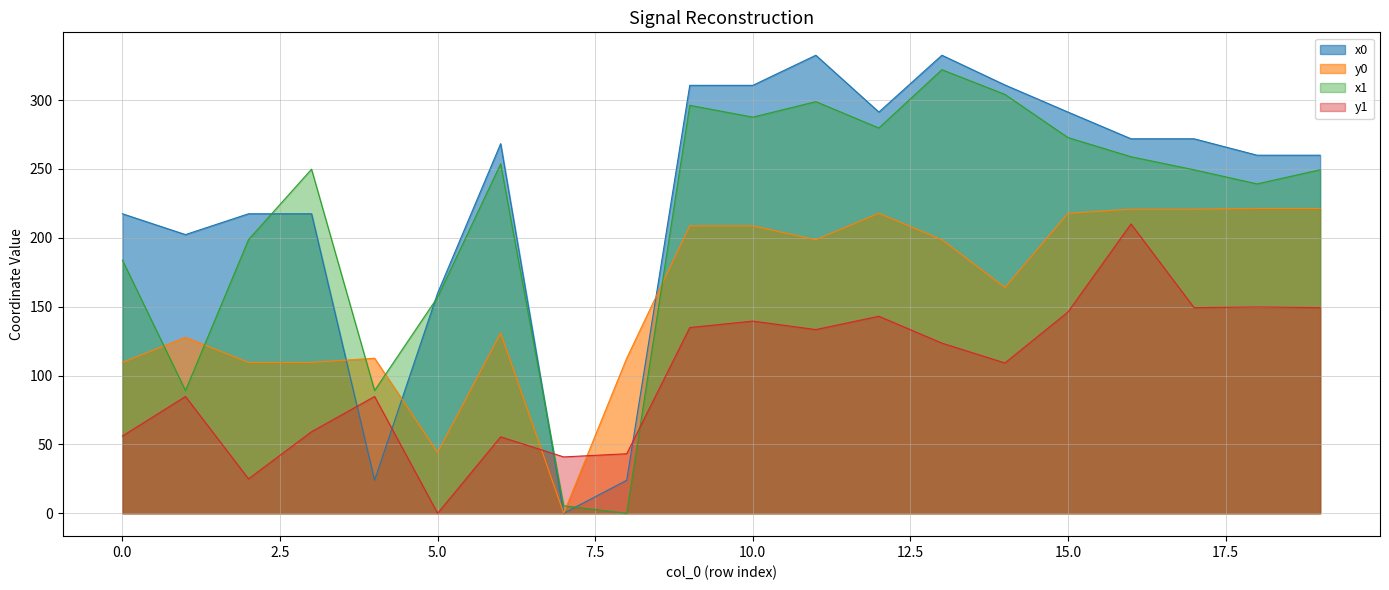

The value of x1 at 3 is 249.7. True or false?

True